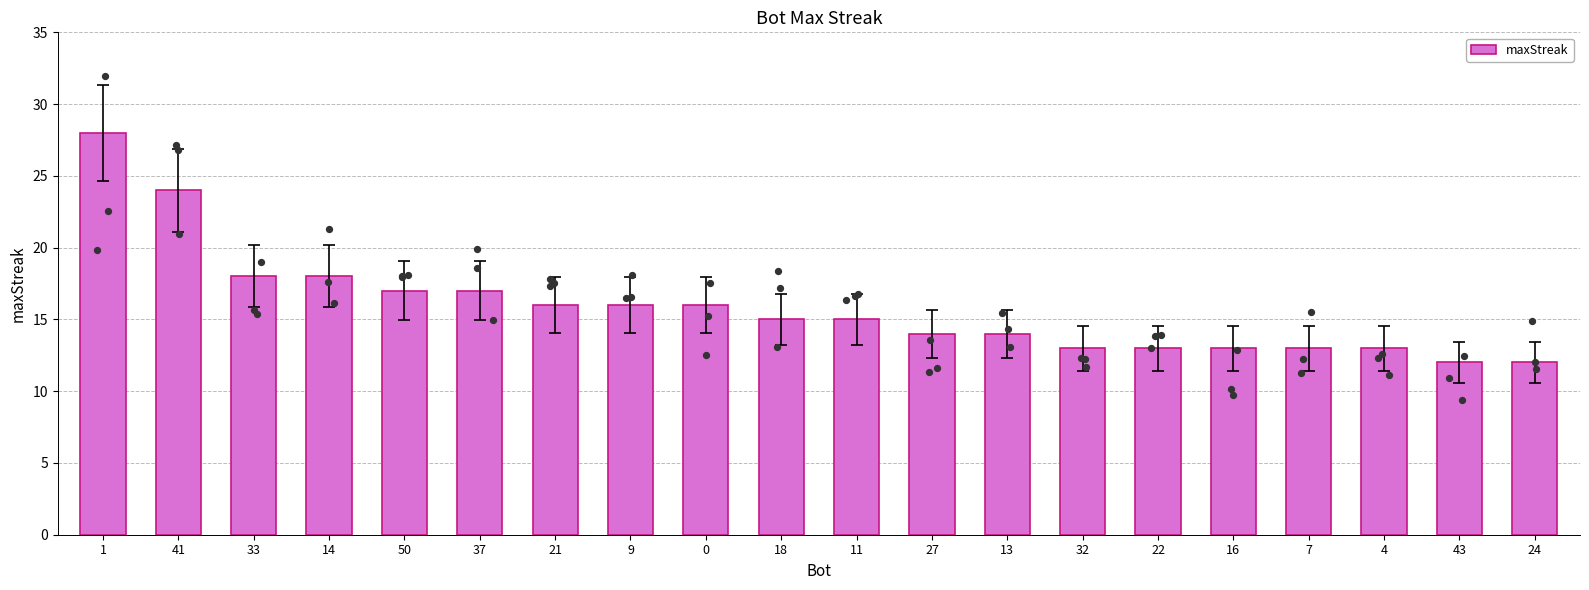

What is the change in value from 50 to 13?

-3